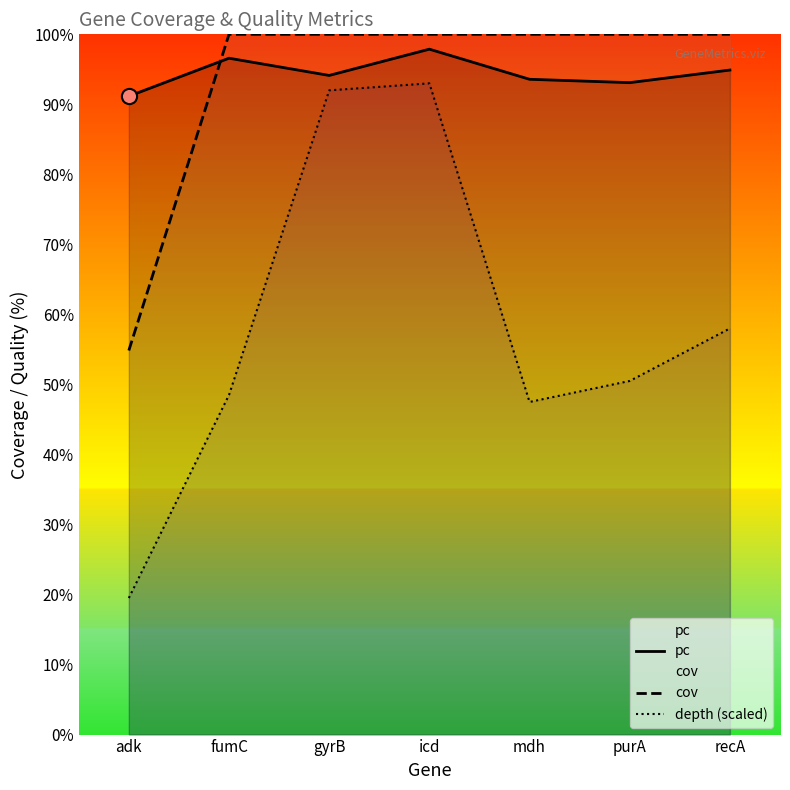

Which series contains the highest Y value?

cov